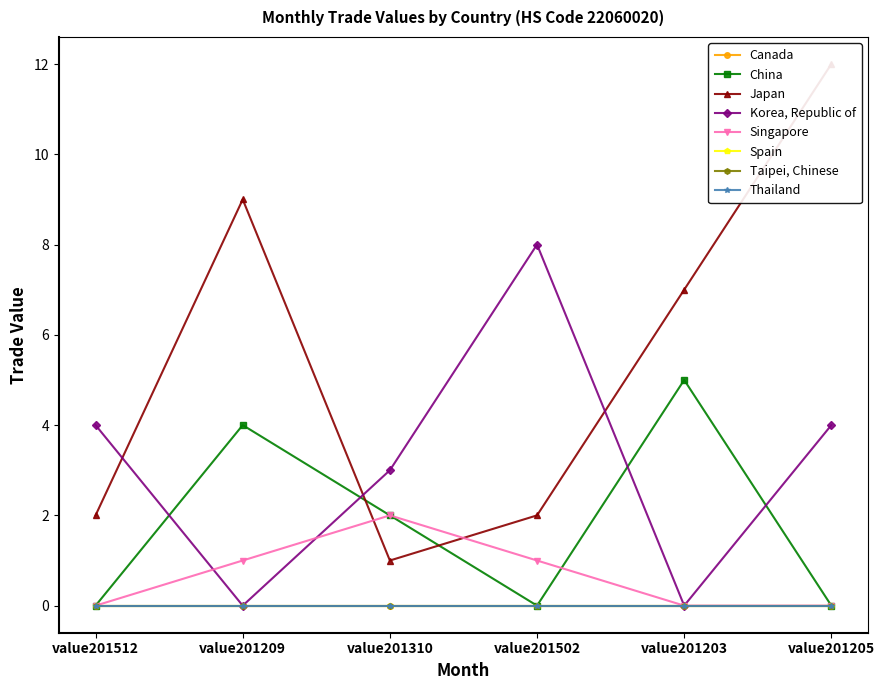

At which category is the sum across all series the highest?

value201205